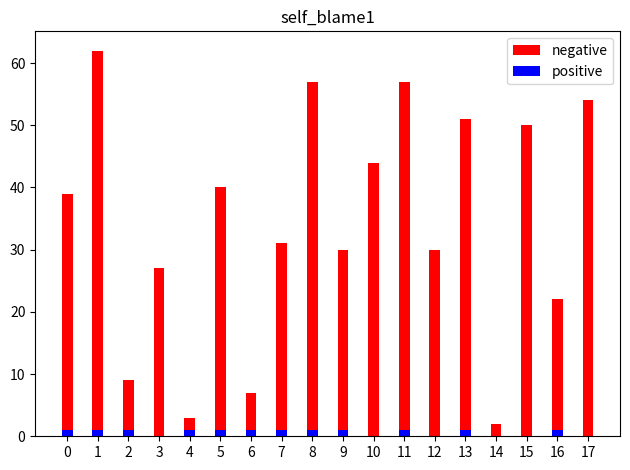

List the series in order of their overall mean, lowest first.

positive, negative